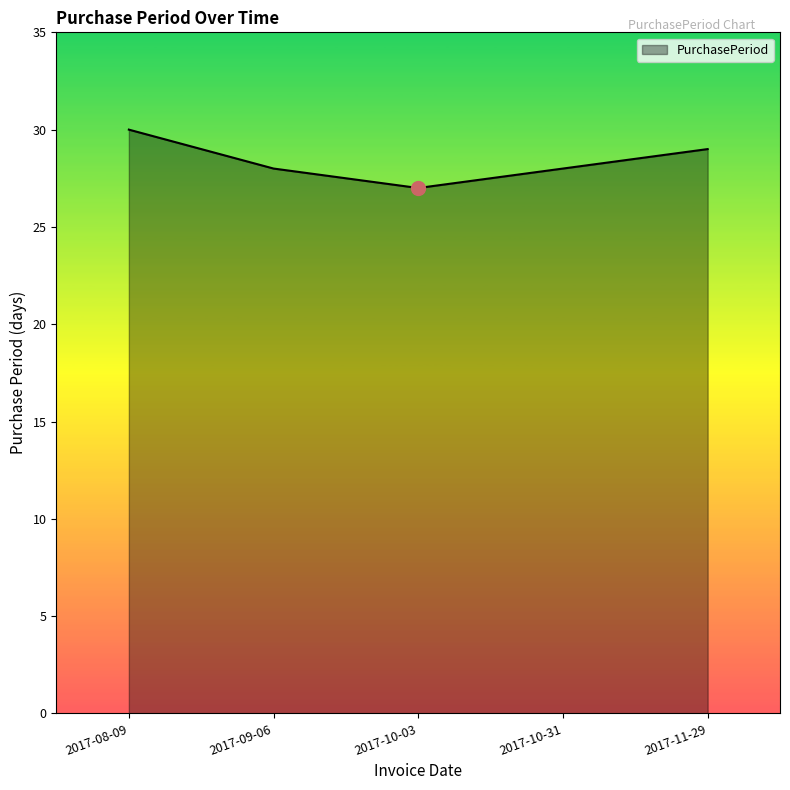

True or false: the data has more than 2 interior local peaks.

False